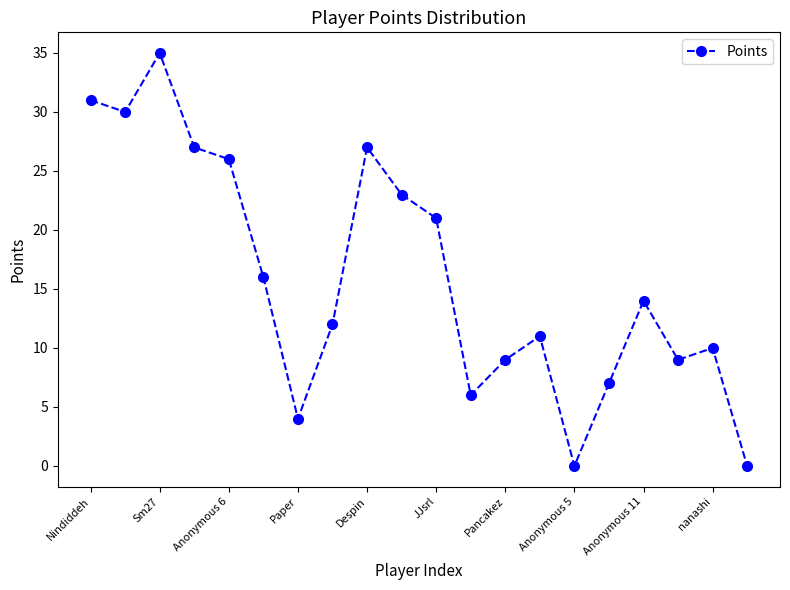

What is the value of the 17th point from the left?

14